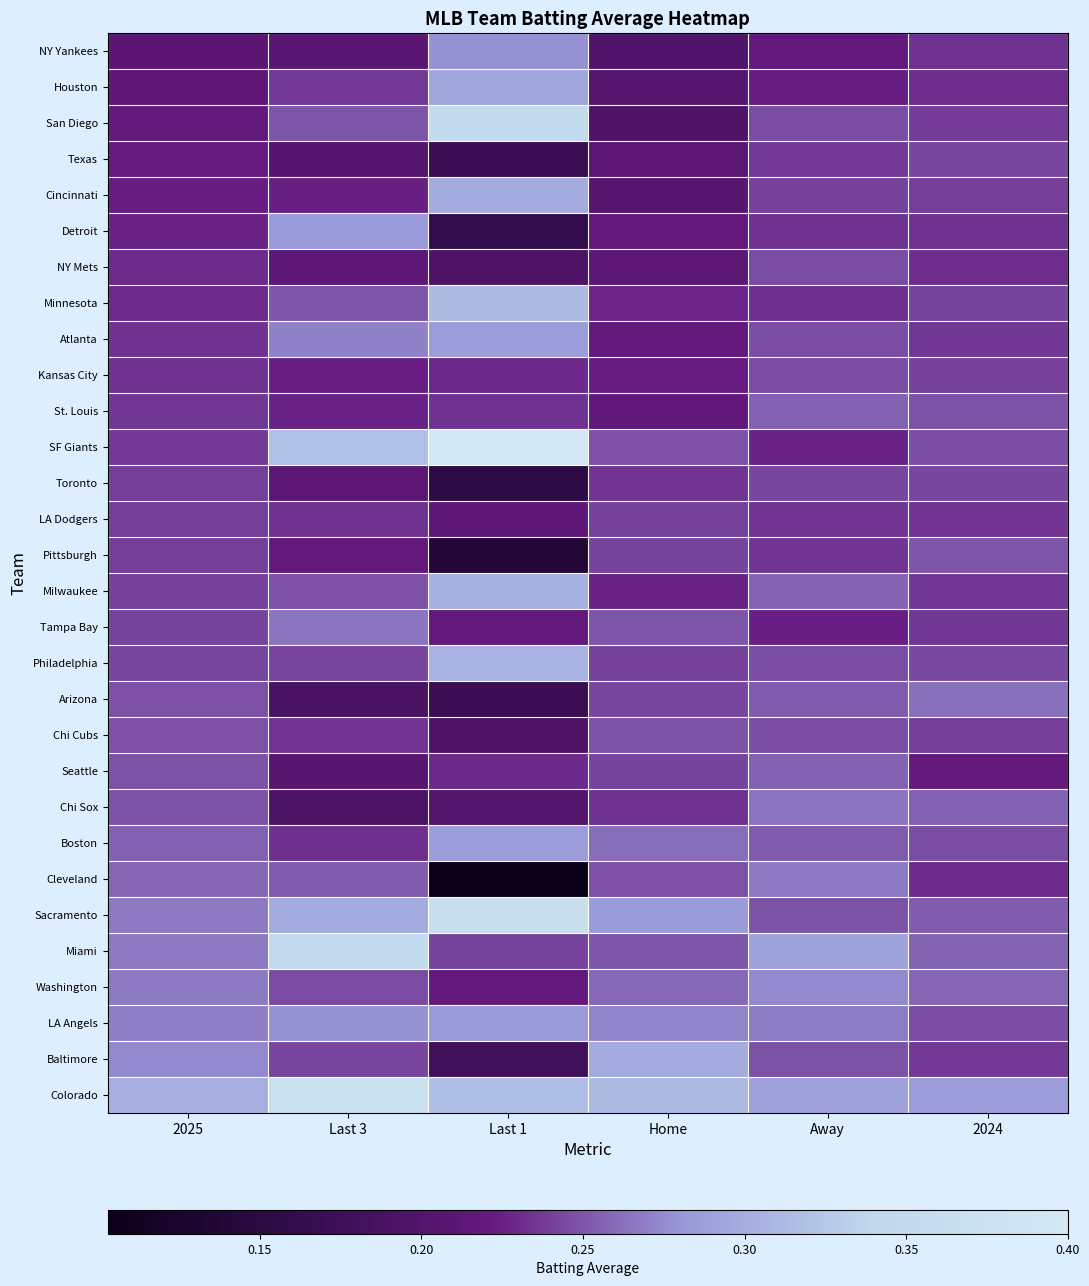

Which series changed the most between Away and 2024?

Cleveland